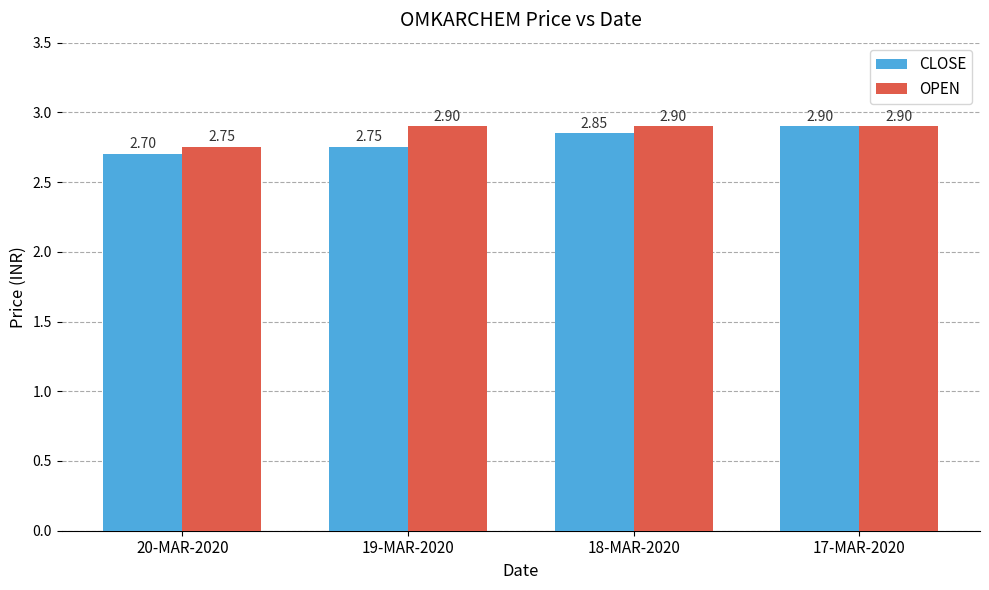

The value of CLOSE at 18-MAR-2020 is 2.9. True or false?

True